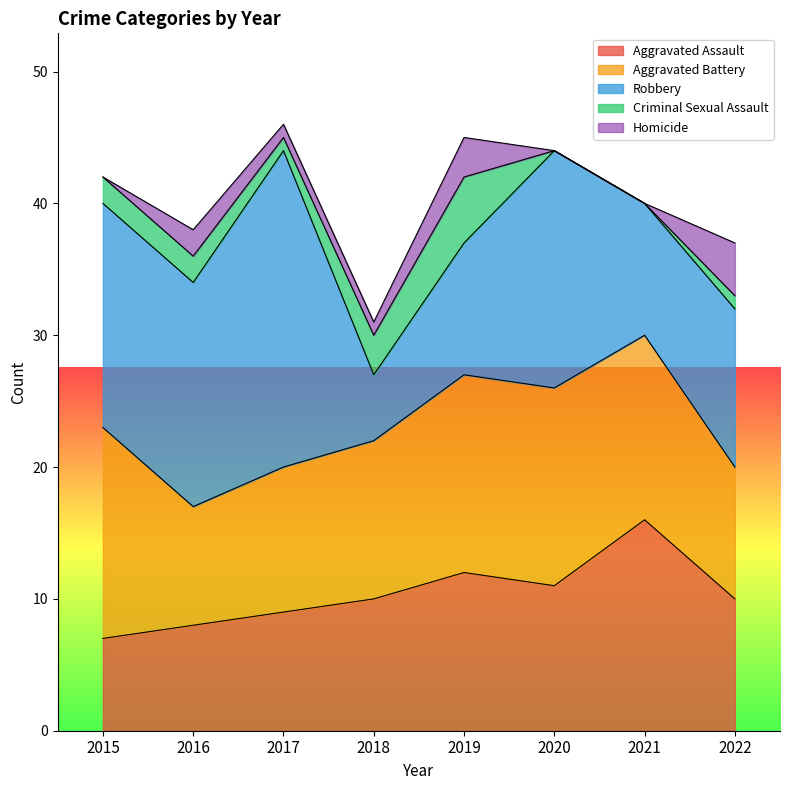

Reading right to left, list all the values displayed in this chart.

Aggravated Assault: 10	16	11	12	10	9	8	7
Aggravated Battery: 10	14	15	15	12	11	9	16
Robbery: 12	10	18	10	5	24	17	17
Criminal Sexual Assault: 1	0	0	5	3	1	2	2
Homicide: 4	0	0	3	1	1	2	0